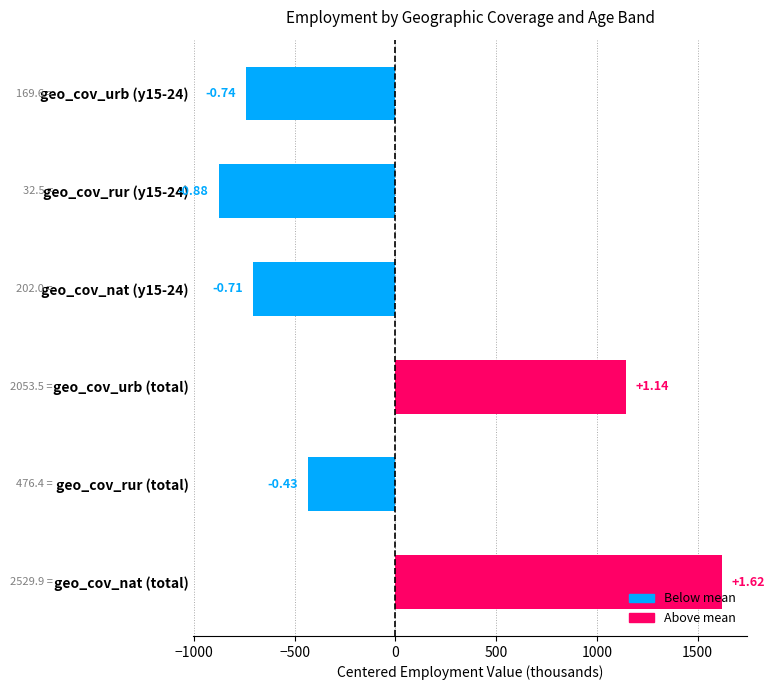

Does the chart contain any negative values?

Yes